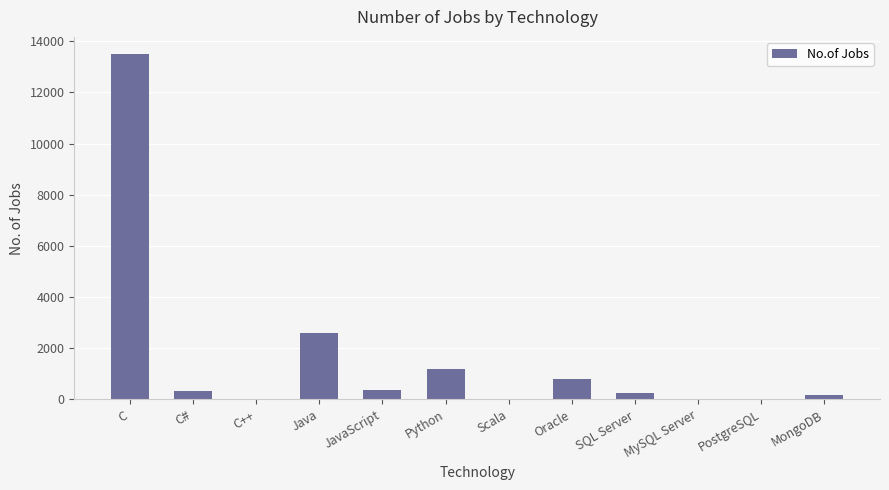

What is the sum of the values at C# and Python?

1506